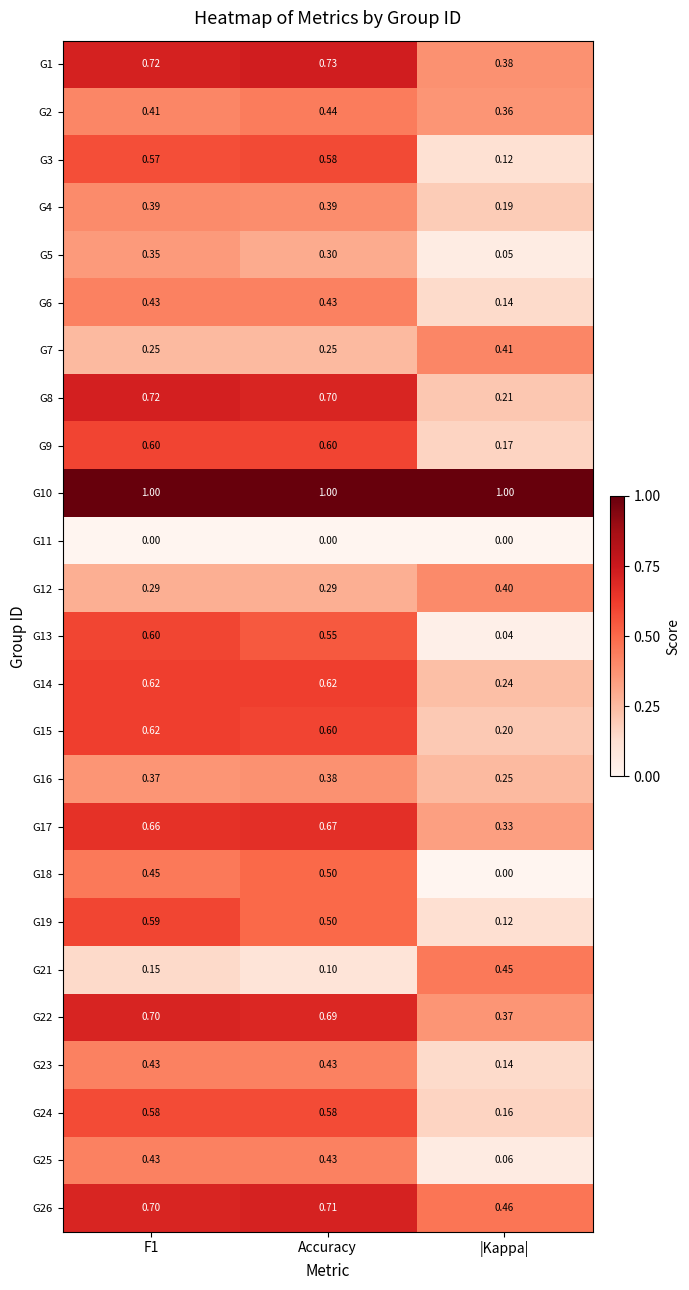

Which series changed the most between F1 and |Kappa|?

G13